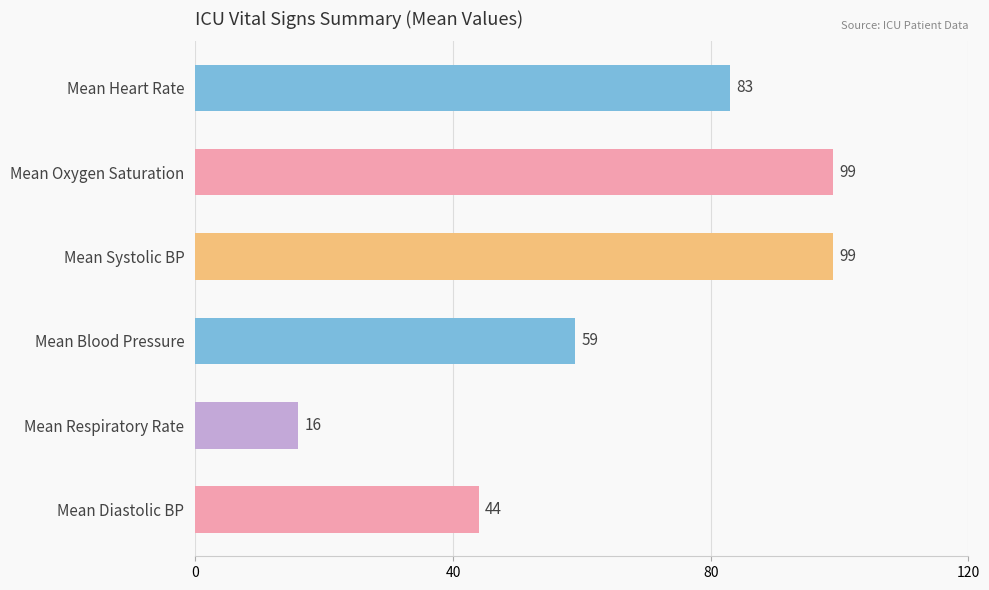

What is the sum of all values?

400